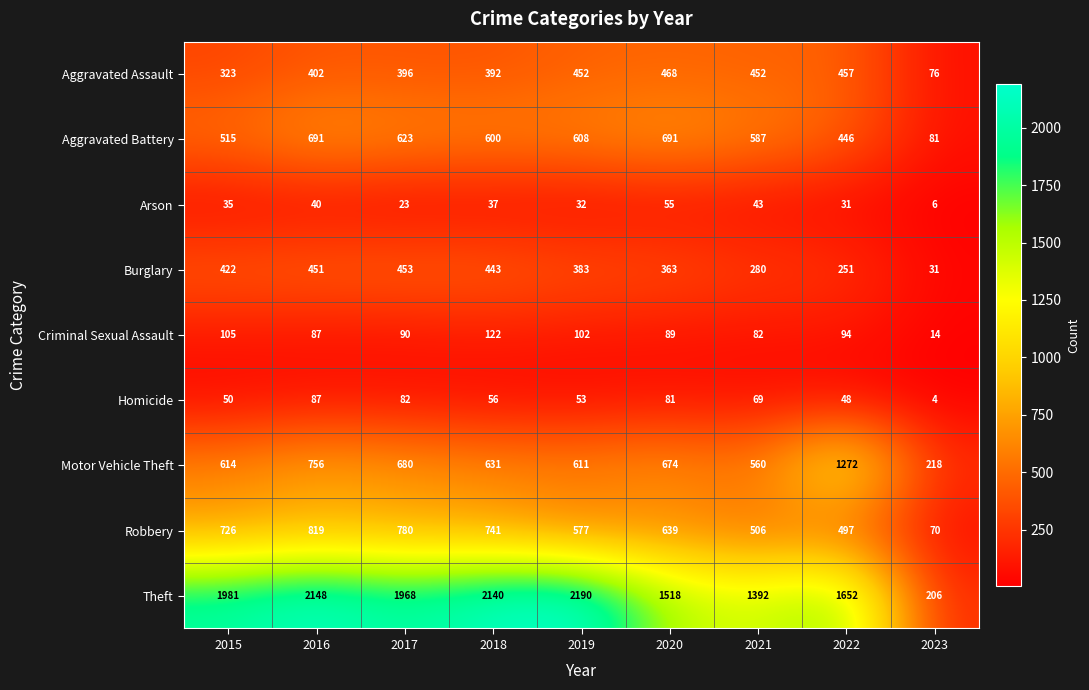

What is the smallest value displayed?

4